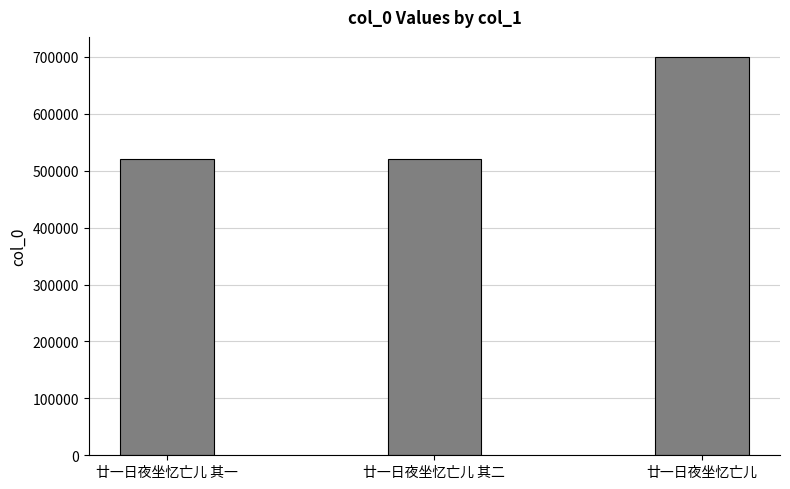

Count the number of data series in this chart.

1